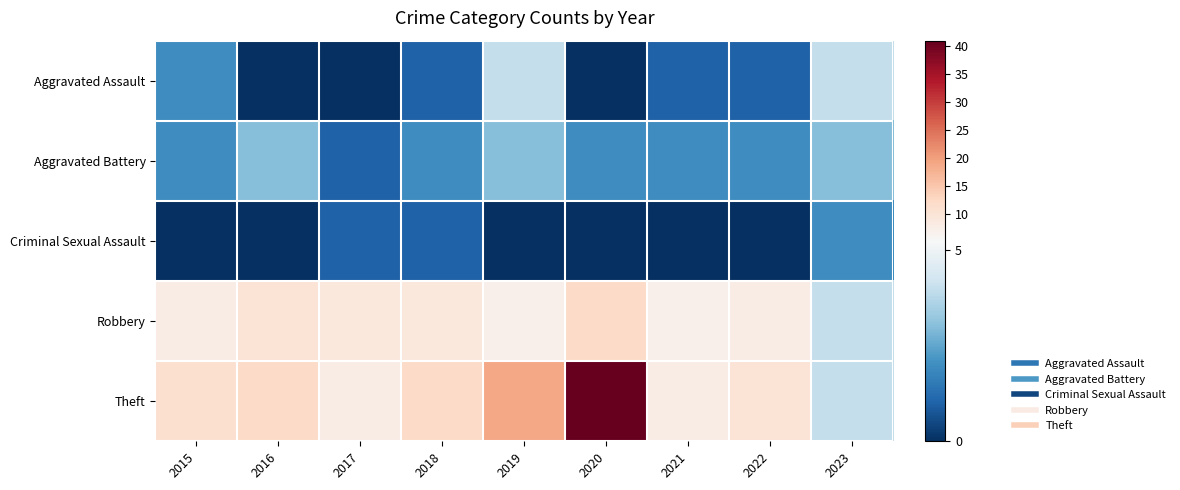

At 2017, list the series in order from largest to smallest.

Robbery, Theft, Aggravated Battery, Criminal Sexual Assault, Aggravated Assault